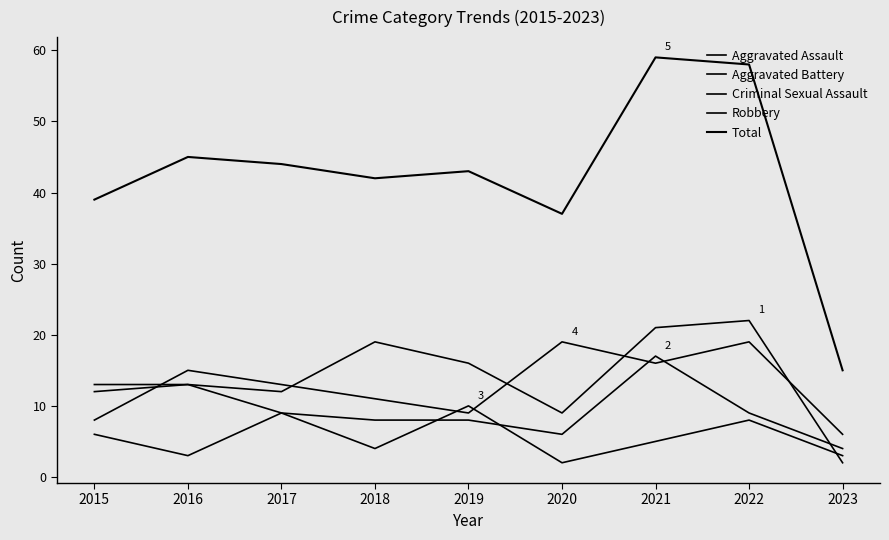

Reading left to right, extract all data points from this chart.

Aggravated Assault: 12	13	12	19	16	9	21	22	2
Aggravated Battery: 13	13	9	8	8	6	17	9	4
Criminal Sexual Assault: 6	3	9	4	10	2	5	8	3
Robbery: 8	15	13	11	9	19	16	19	6
Total: 39	45	44	42	43	37	59	58	15